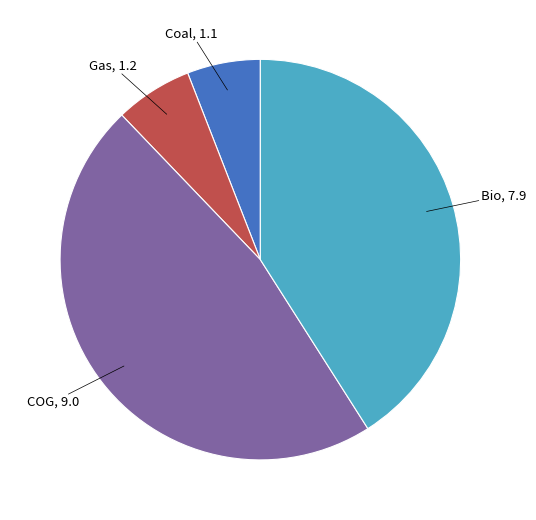

Is there any slice that represents more than half of the pie?

No